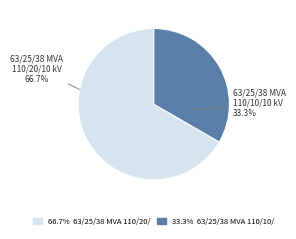

Which slice is the largest?

63/25/38 MVA 110/20/10 kV